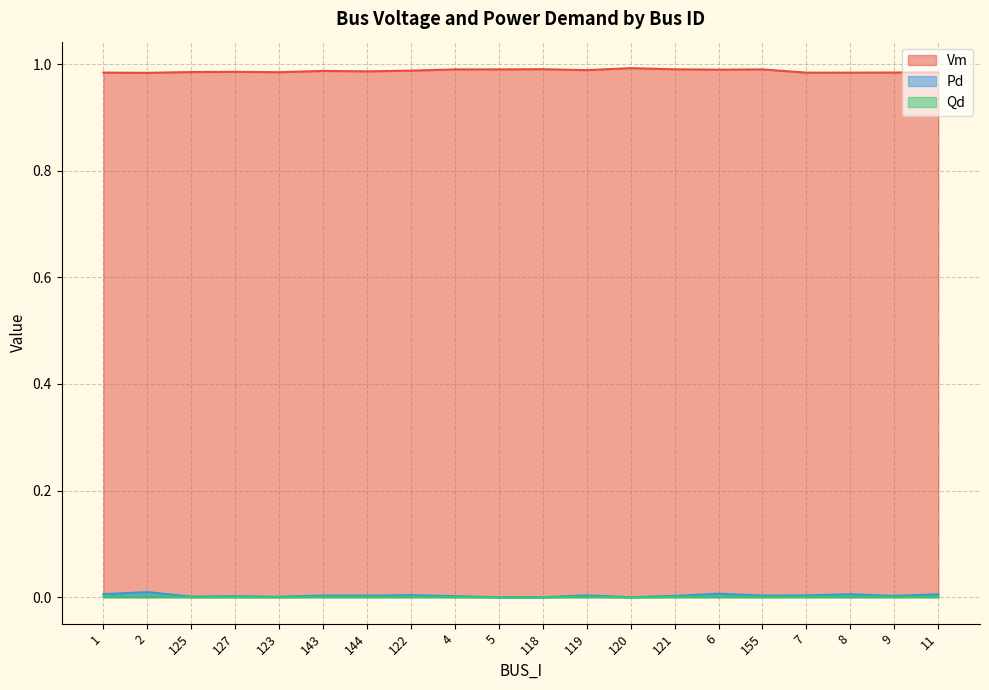

At which category is the sum across all series the highest?

6